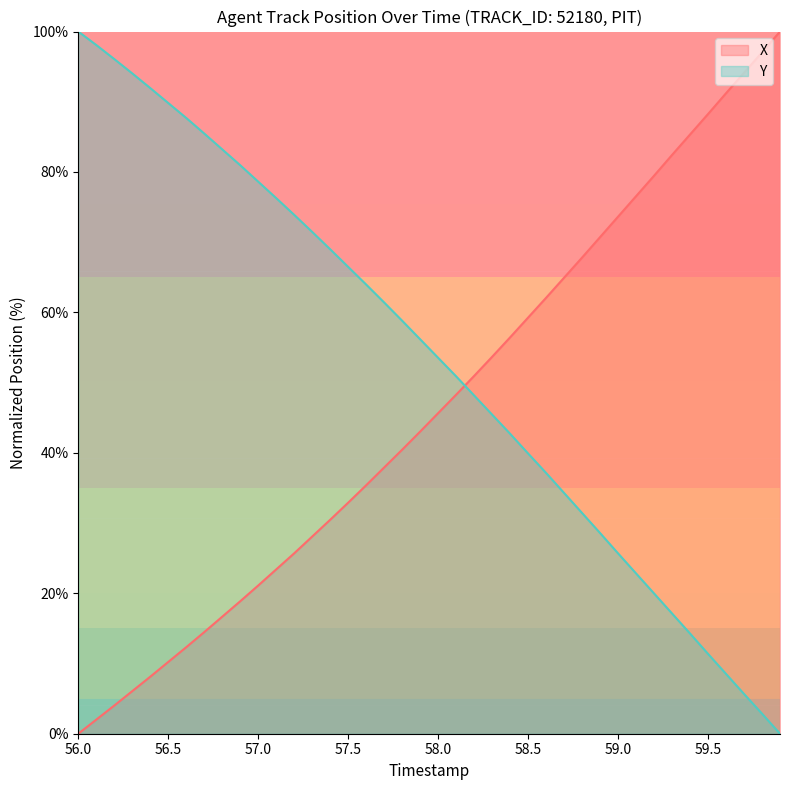

Rank the series by their maximum value, from highest to lowest.

X, Y